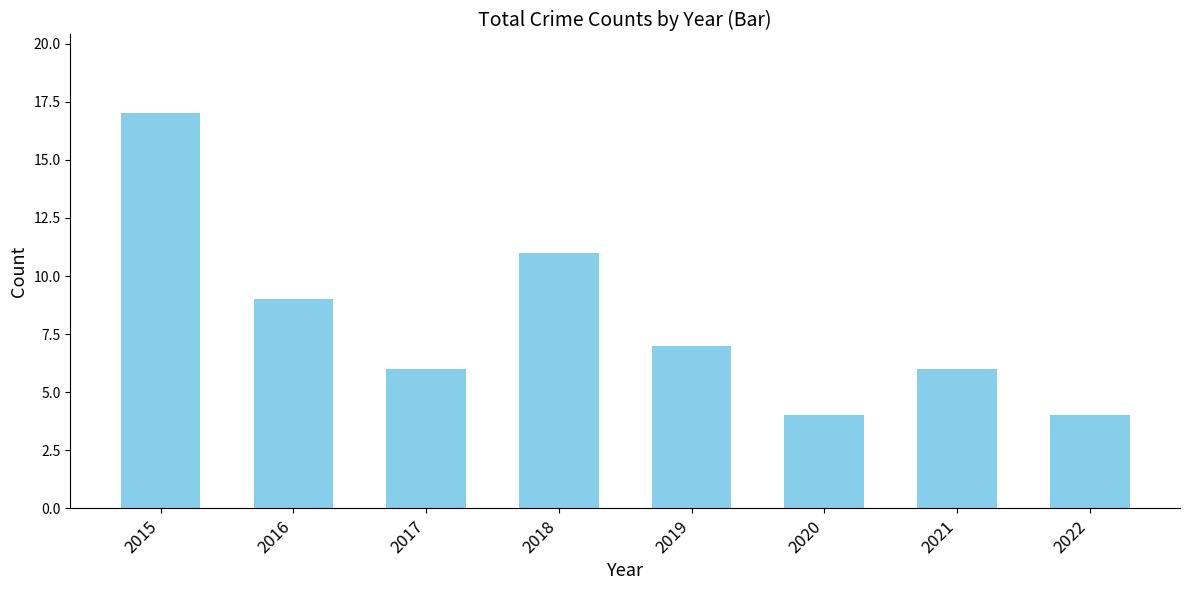

Approximately how many times larger is the value at 2019 compared to 2016?

0.8